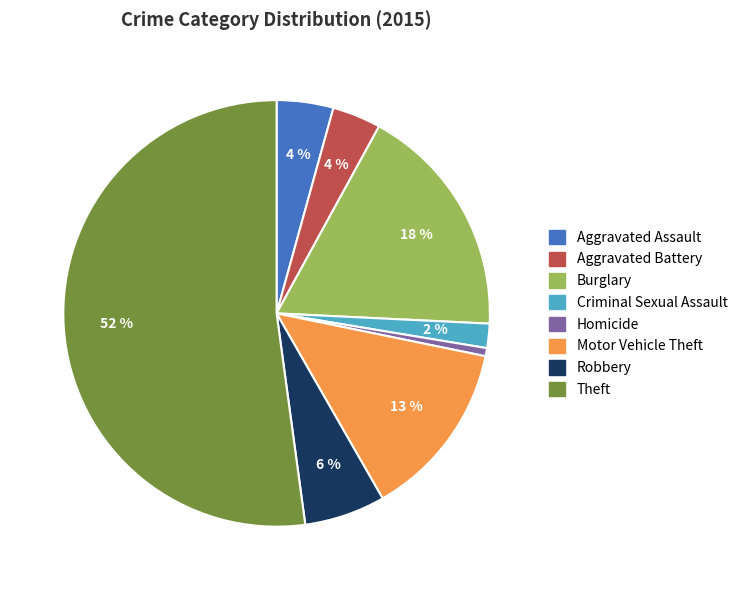

Which category accounts for the majority?

Theft